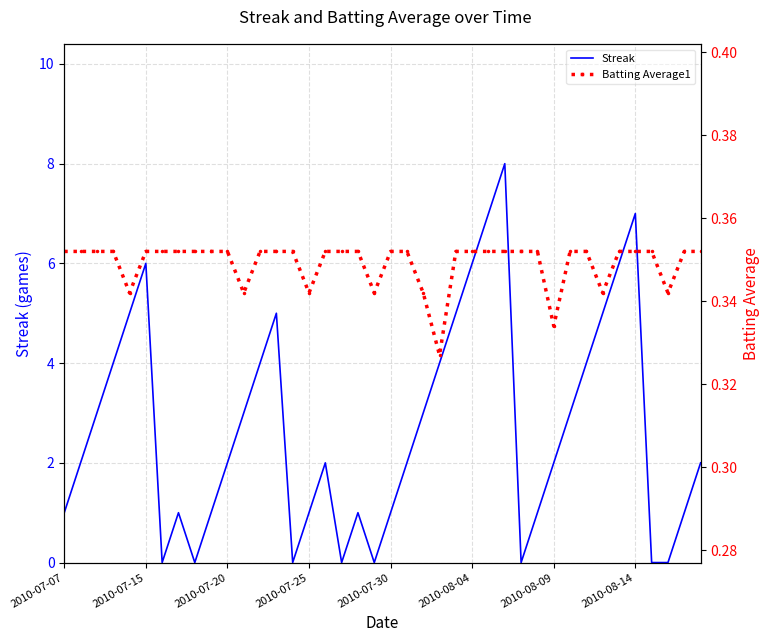

Which has a higher value, 9 or 32?

32